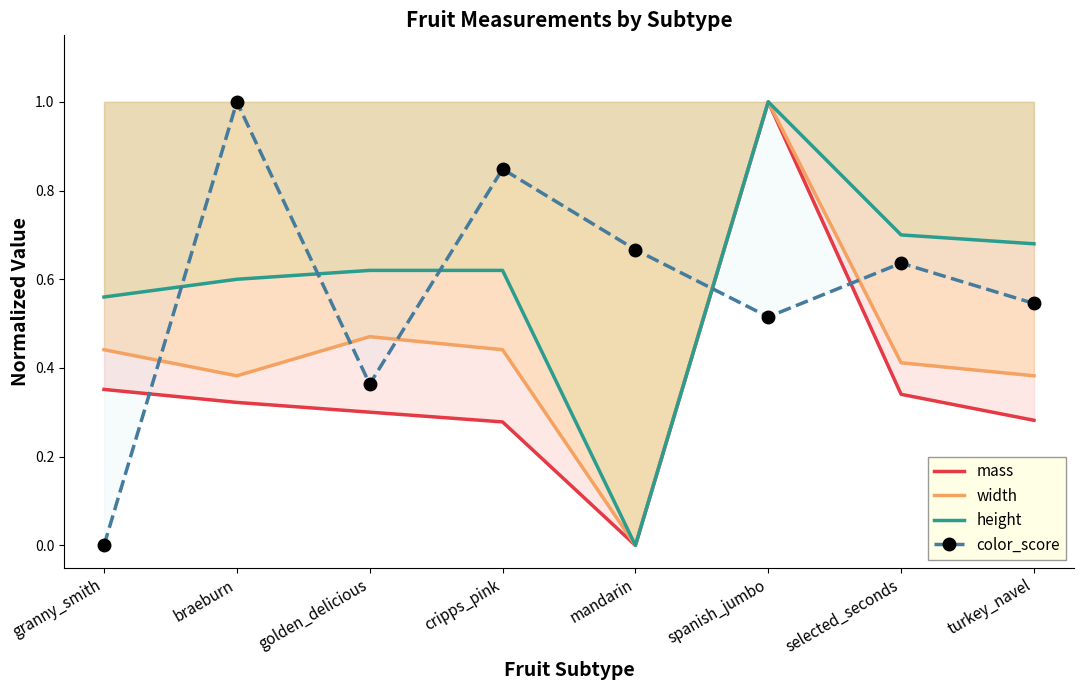

List the labels in order of mass value, largest first.

spanish_jumbo, granny_smith, selected_seconds, braeburn, golden_delicious, turkey_navel, cripps_pink, mandarin